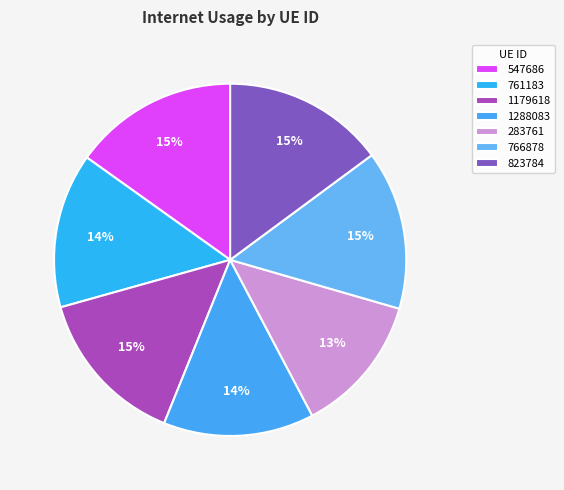

Does 547686 account for over 50% of the chart?

No